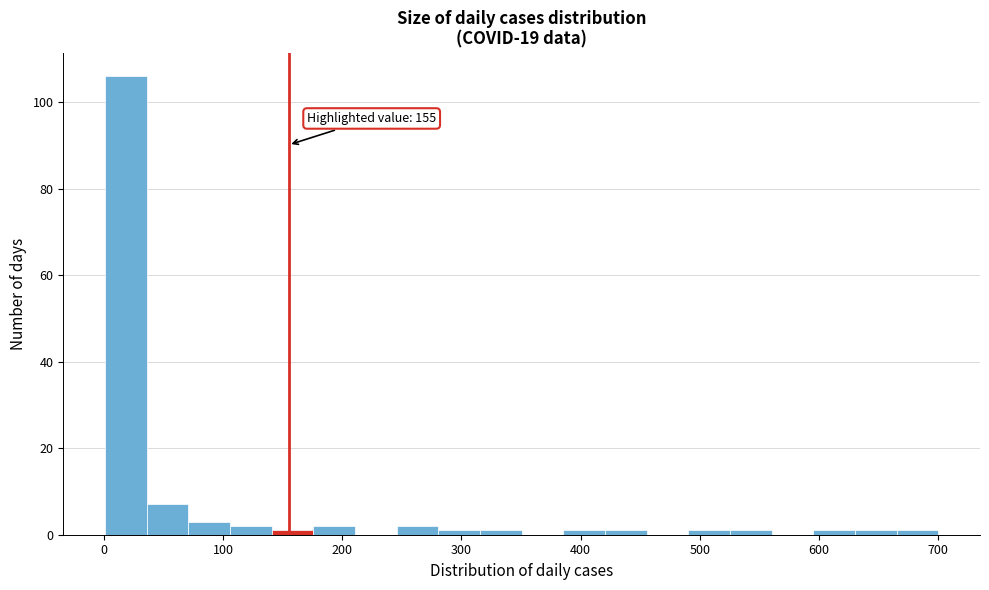

Around what value on the x-axis is the tallest bar? Give the approximate position of its centre, as read against the axis.

20